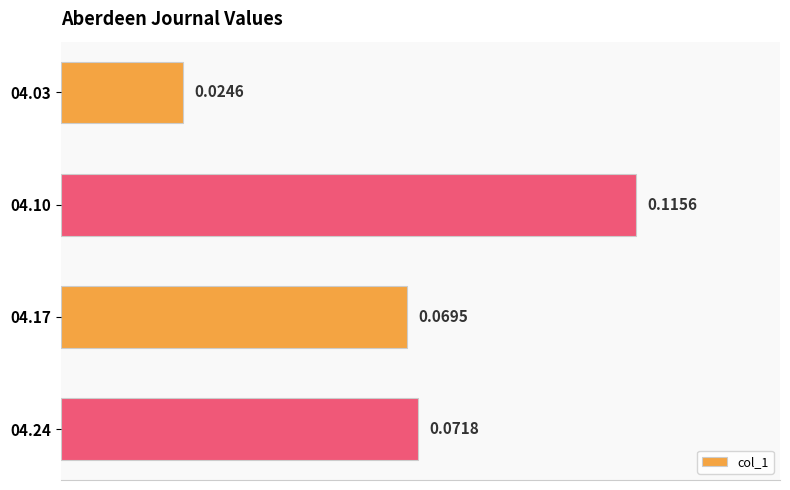

Between 04.24 and 04.03, which is larger?

04.24